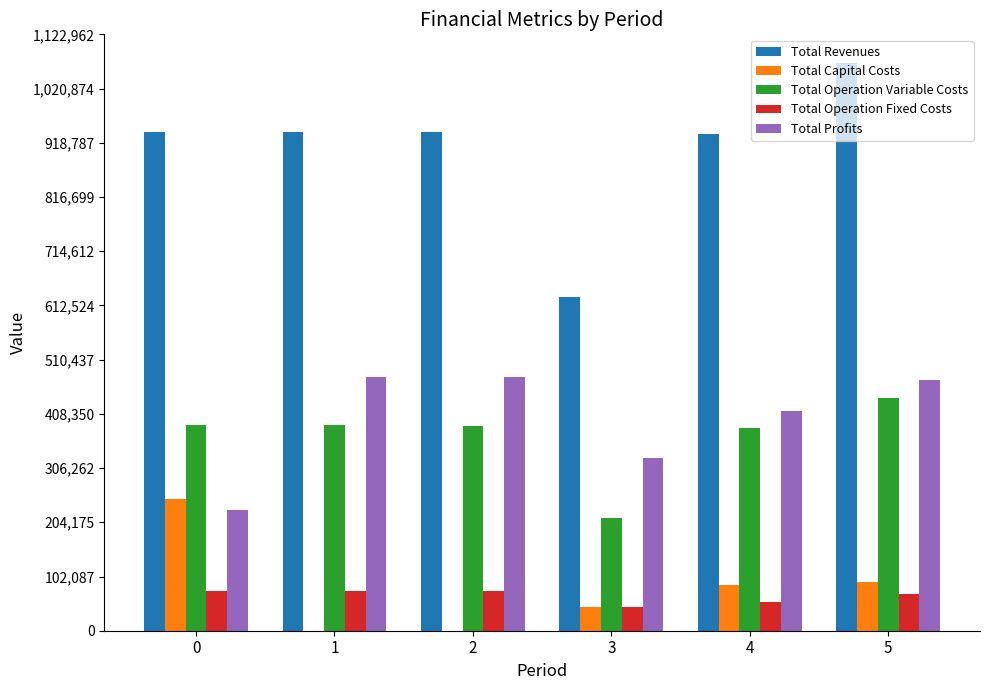

The value of Total Operation Variable Costs at 0 is 388155.0. True or false?

True